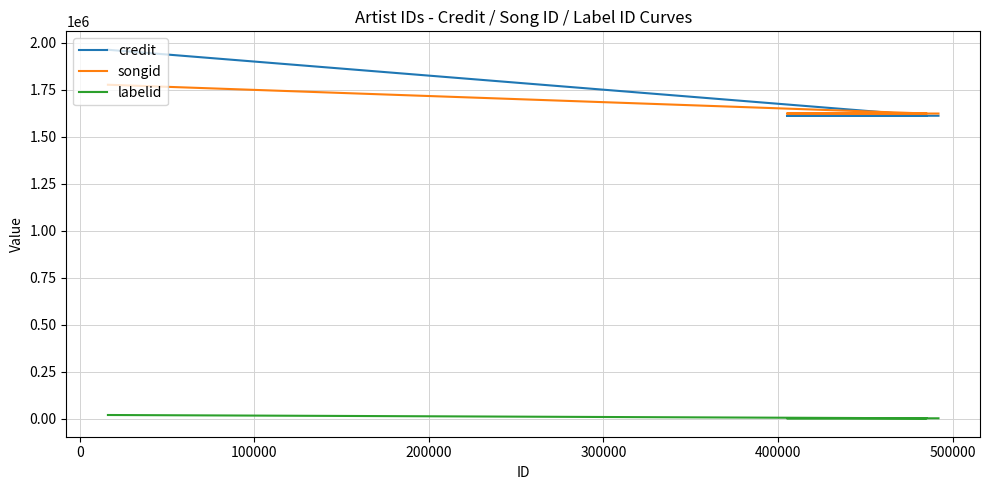

What is the sum of all credit values?

6797720